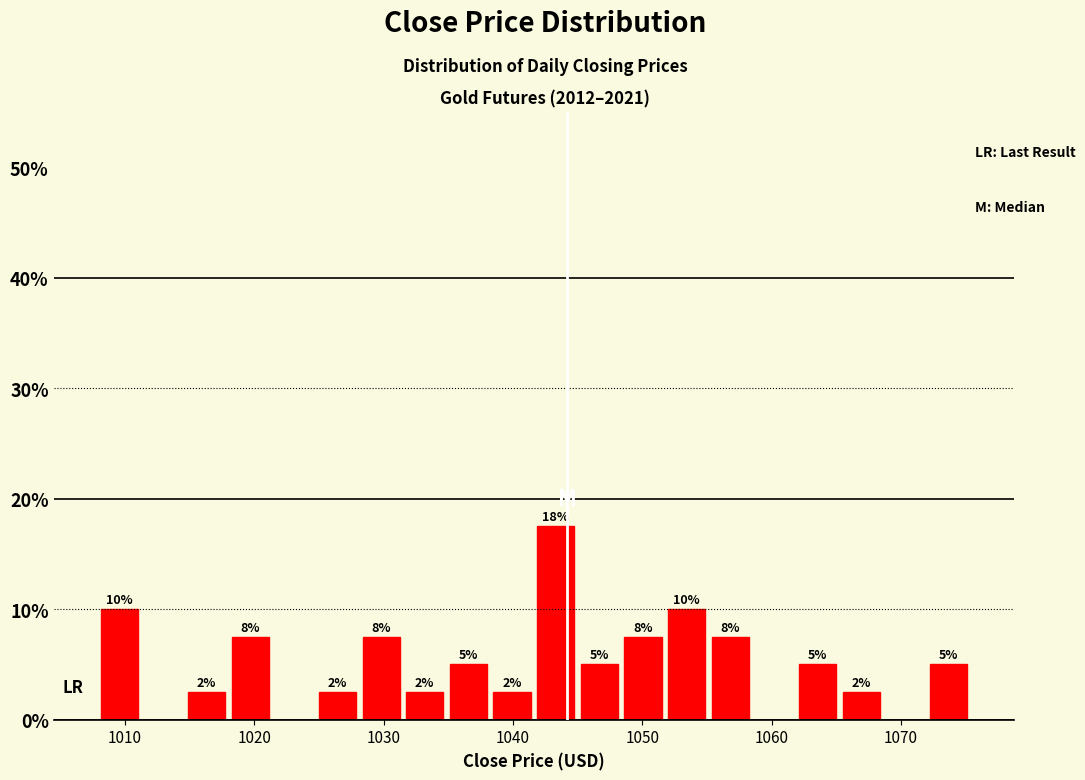

Around what value on the x-axis is the tallest bar? Give the approximate position of its centre, as read against the axis.

1043